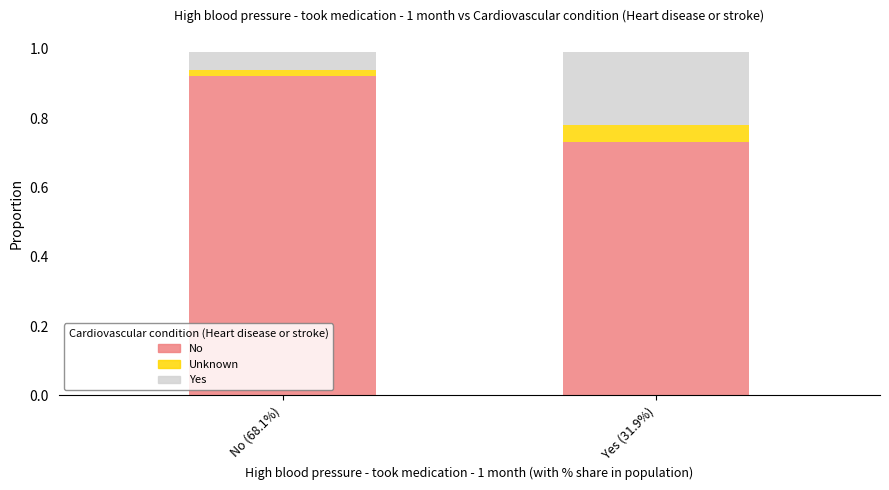

True or false: No has a value of 0.6 at No (68.1%).

False